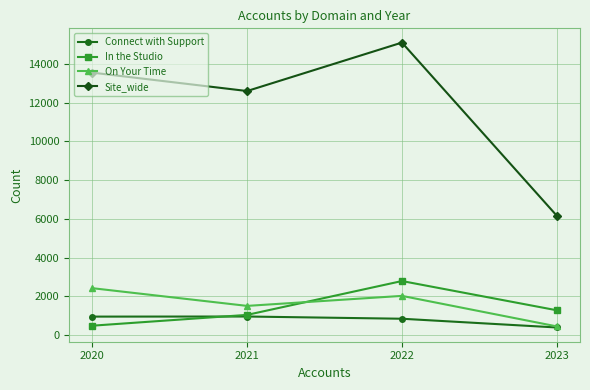

What is the difference between the maximum and second lowest values in the On Your Time series?

915